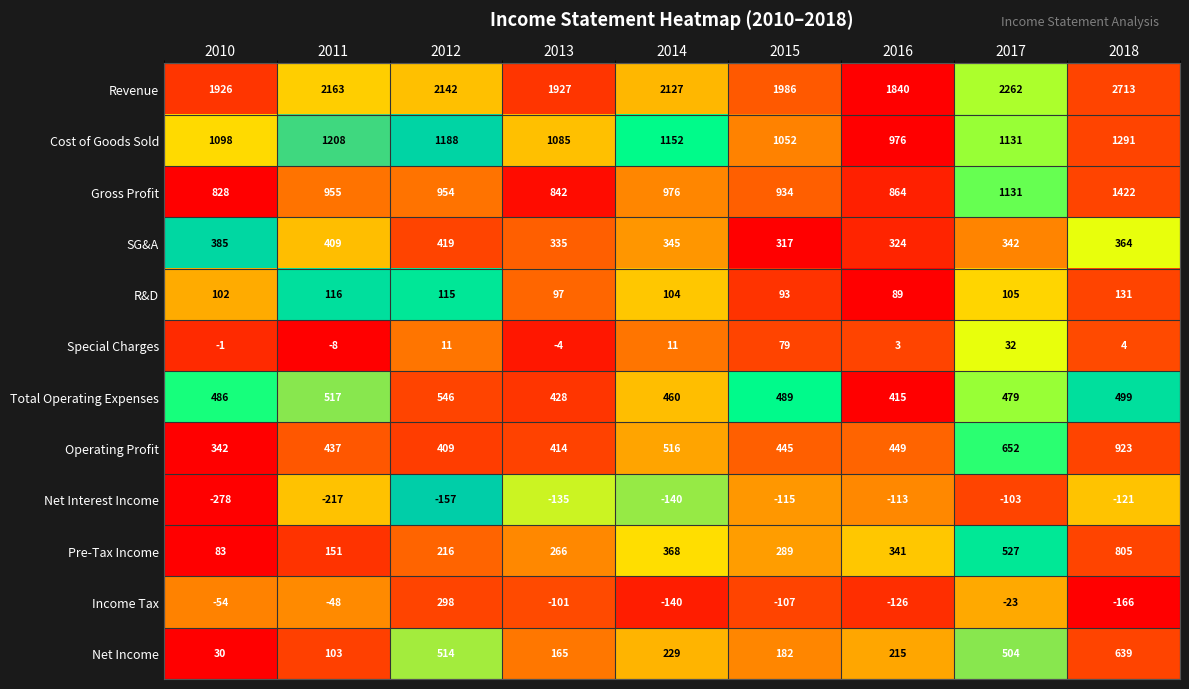

Between 2013 and 2016, which series saw the biggest shift?

Cost of Goods Sold